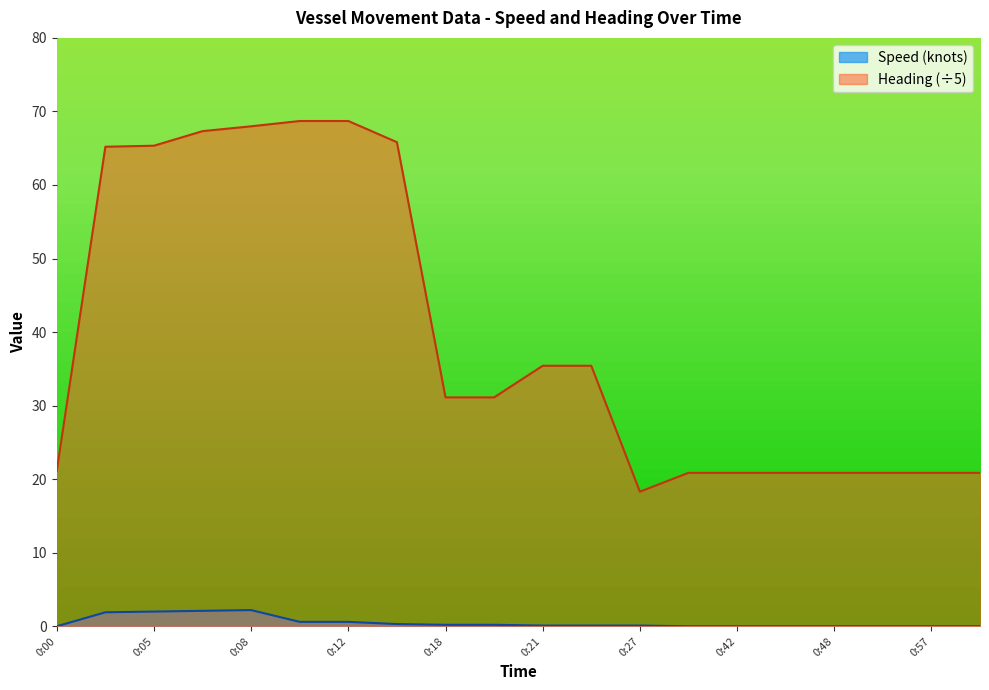

At how many categories does at least one series exceed 6?

20